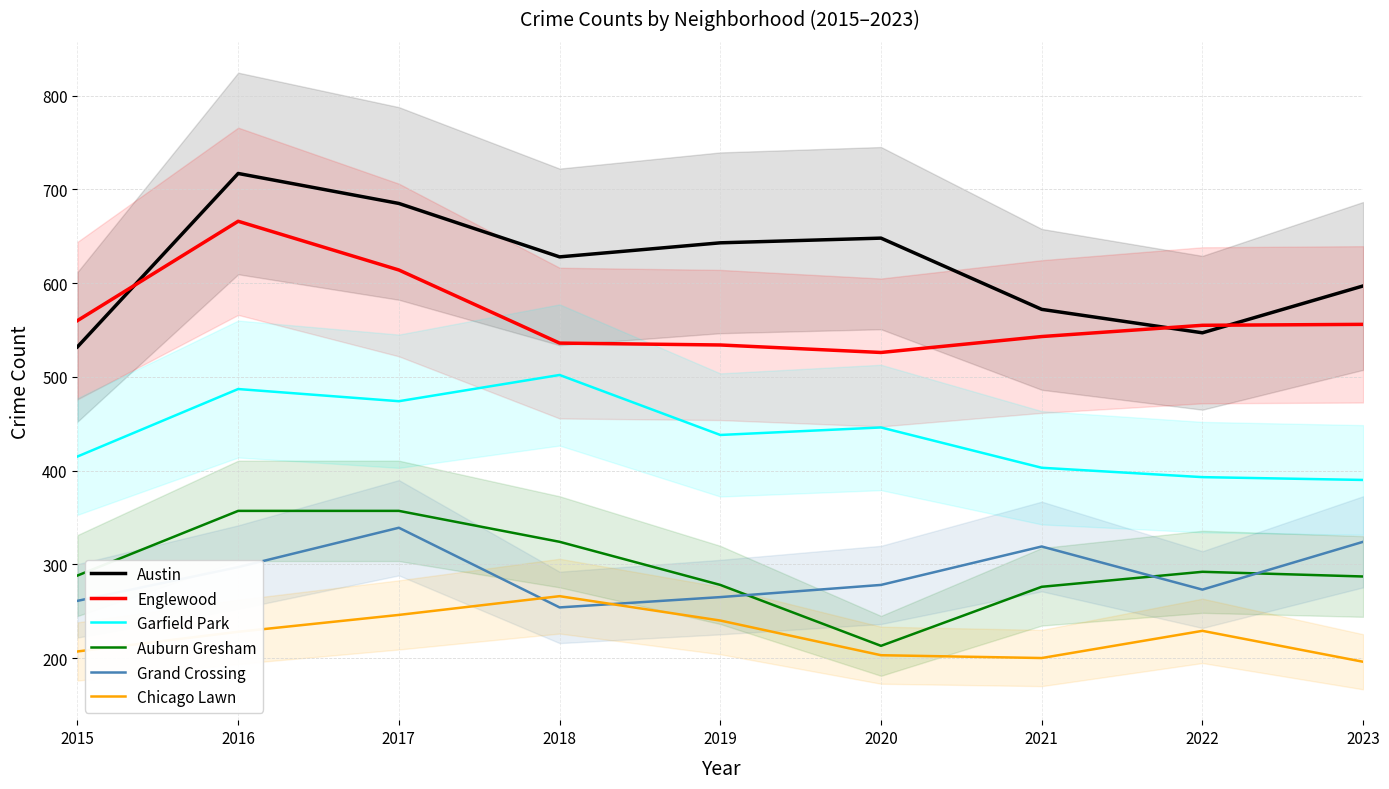

What is the difference between the highest and lowest values at 2017?

439